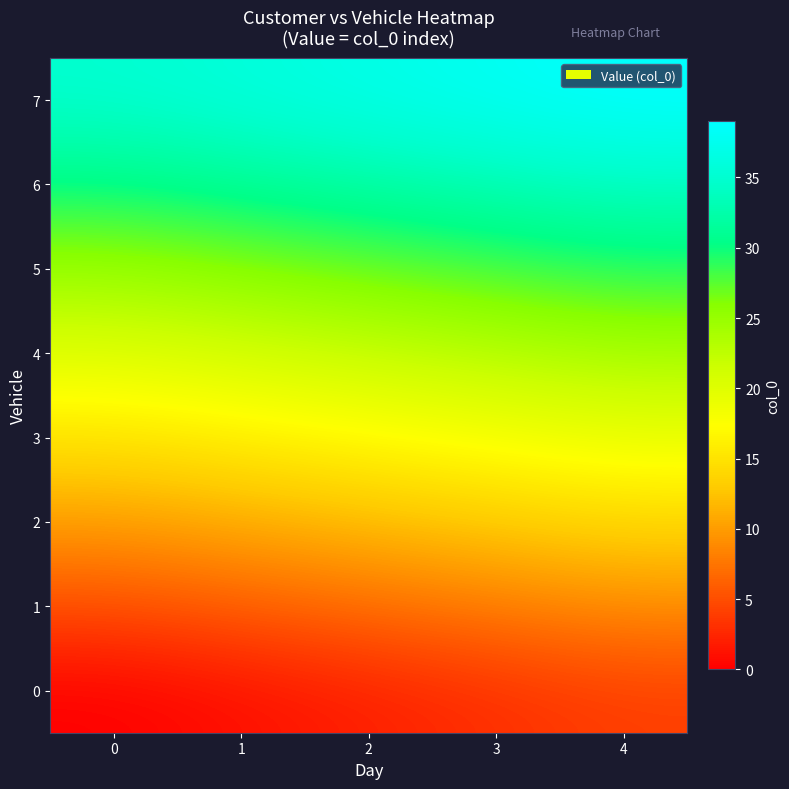

Which series has the largest range (max minus min)?

row_0